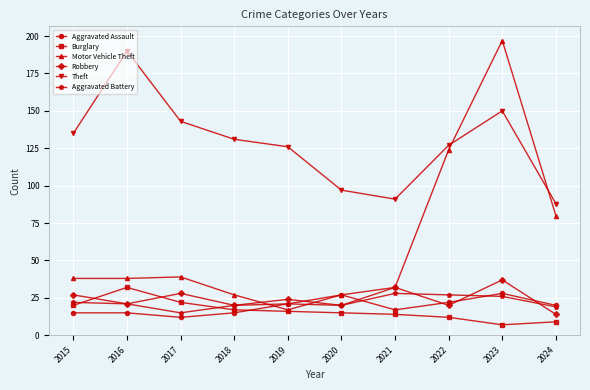

What is the average value of the Aggravated Battery series?

22